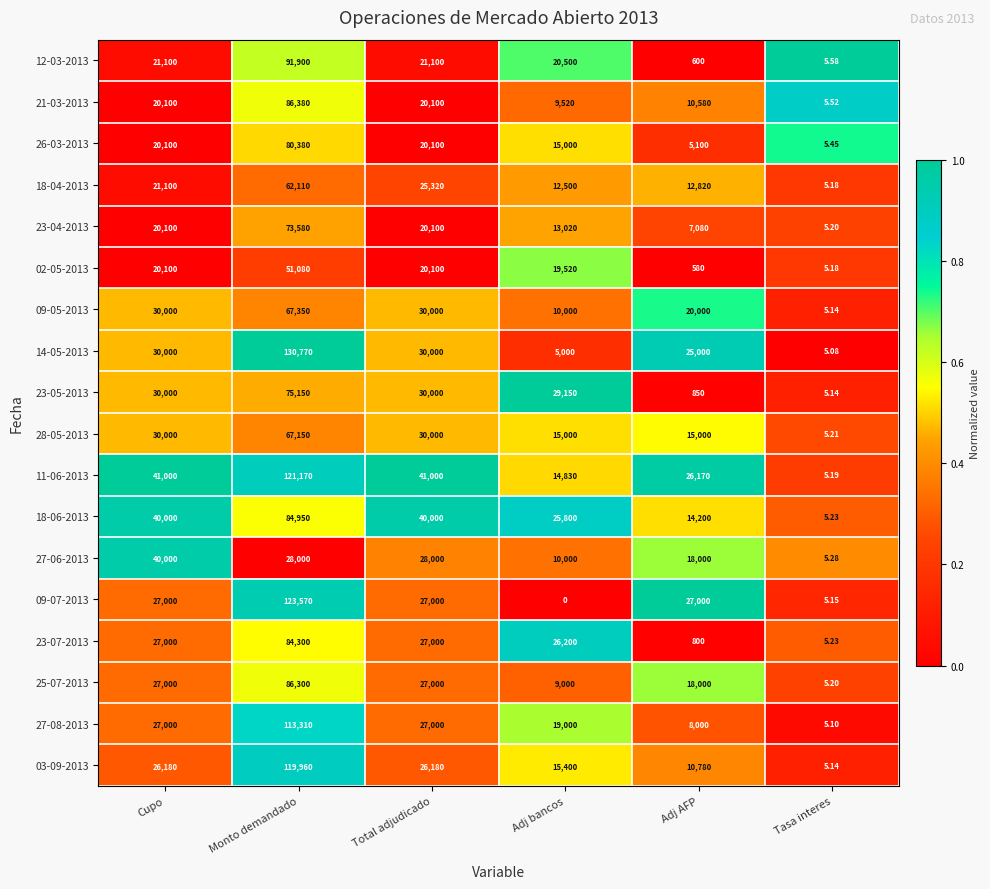

At which category is the sum across all series the highest?

Monto demandado